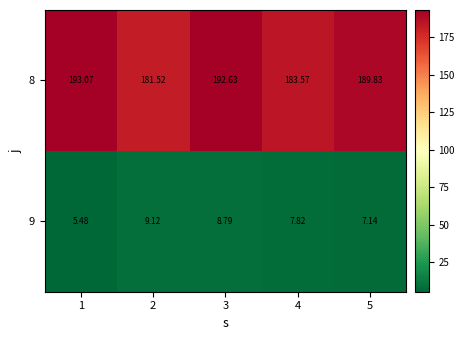

At which category is the sum across all series the highest?

3